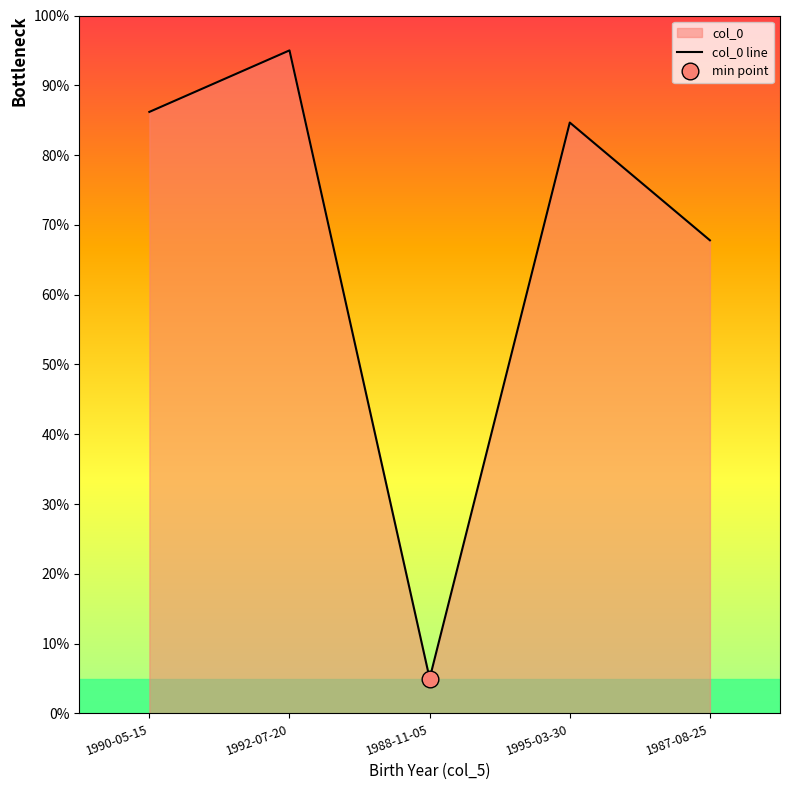

Where does the data first go above 84?

1990-05-15